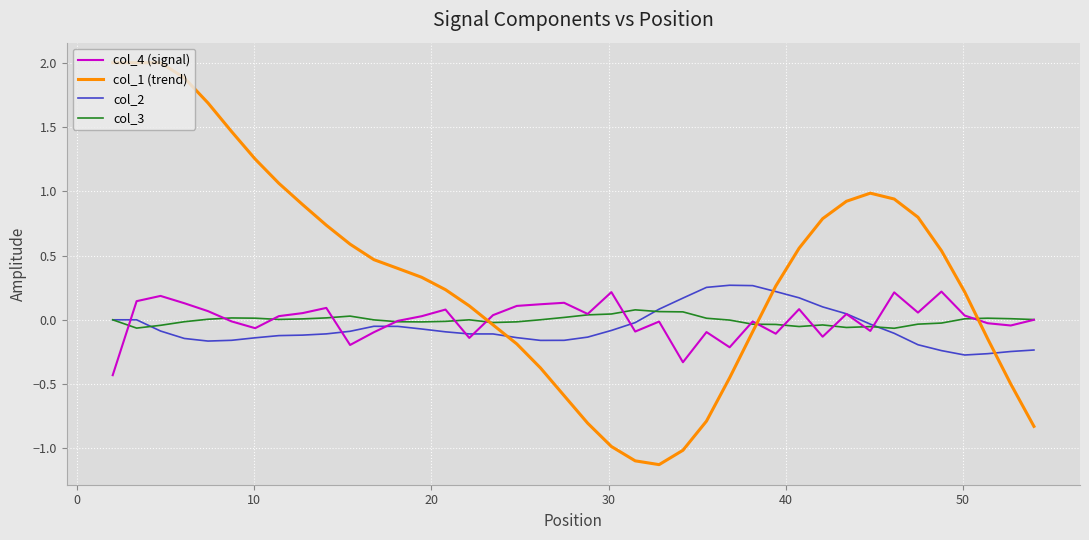

How many distinct data groups are displayed?

4